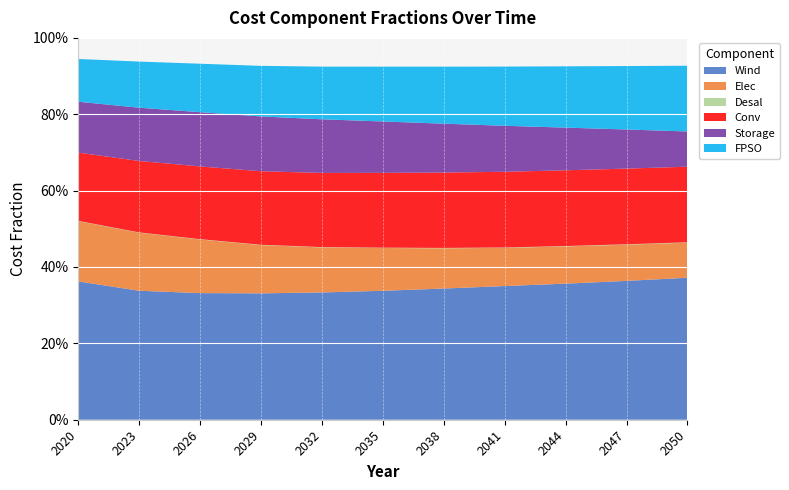

Reading left to right, transcribe all the data shown in this chart.

Wind: 0.4	0.3	0.3	0.3	0.3	0.3	0.3	0.4	0.4	0.4	0.4
Elec: 0.2	0.2	0.1	0.1	0.1	0.1	0.1	0.1	0.1	0.1	0.1
Desal: 0.0	0.0	0.0	0.0	0.0	0.0	0.0	0.0	0.0	0.0	0.0
Conv: 0.2	0.2	0.2	0.2	0.2	0.2	0.2	0.2	0.2	0.2	0.2
Storage: 0.1	0.1	0.1	0.1	0.1	0.1	0.1	0.1	0.1	0.1	0.1
FPSO: 0.1	0.1	0.1	0.1	0.1	0.1	0.1	0.2	0.2	0.2	0.2